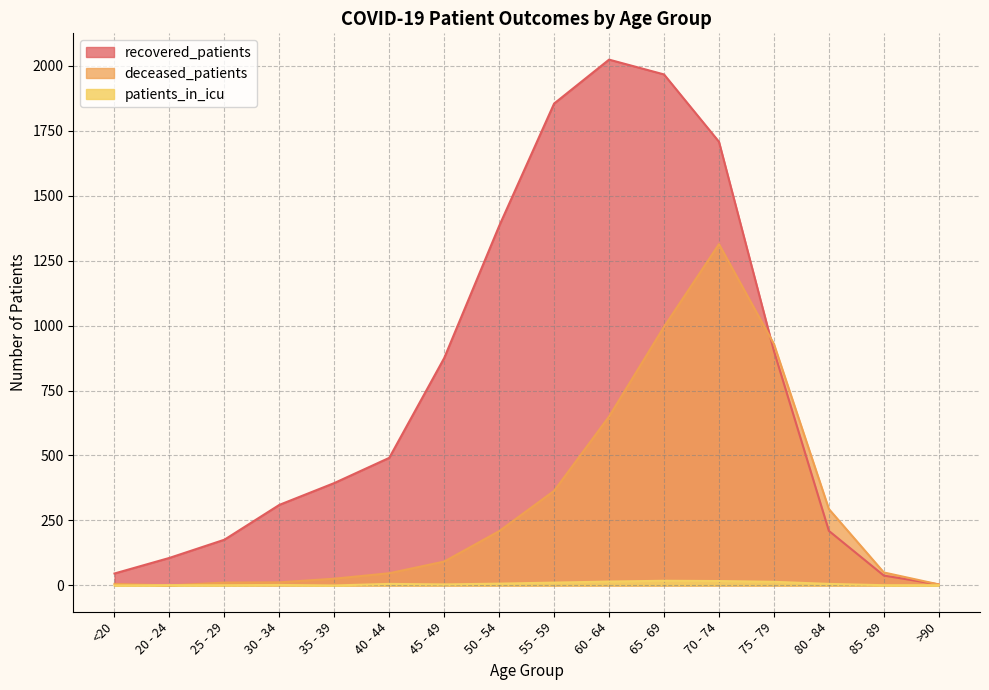

True or false: patients_in_icu has more than 1 interior local peaks.

True